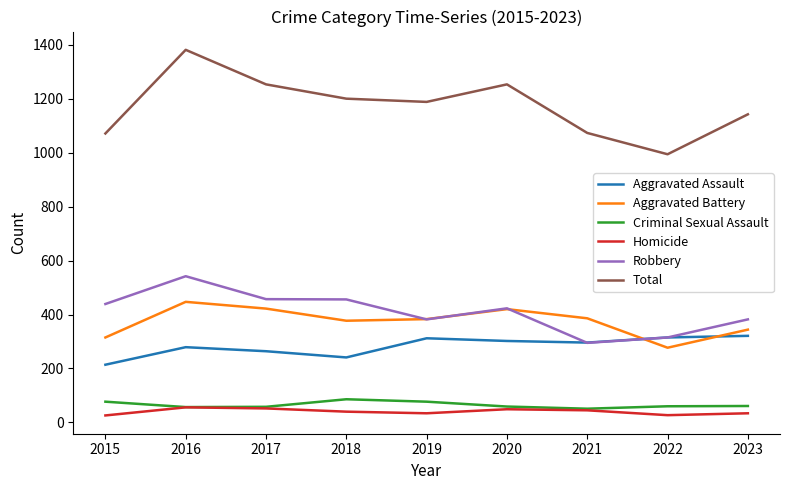

Which series has the widest spread of values?

Total